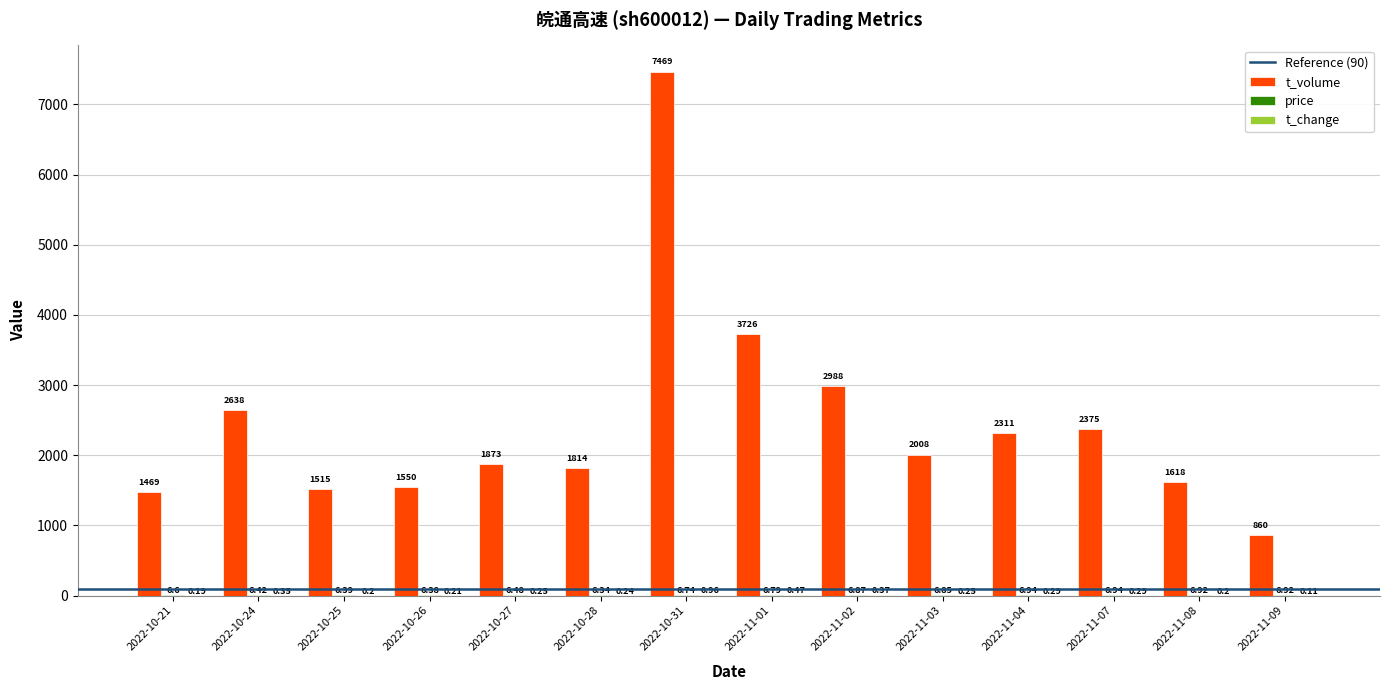

Which series has the largest total across all categories?

t_volume